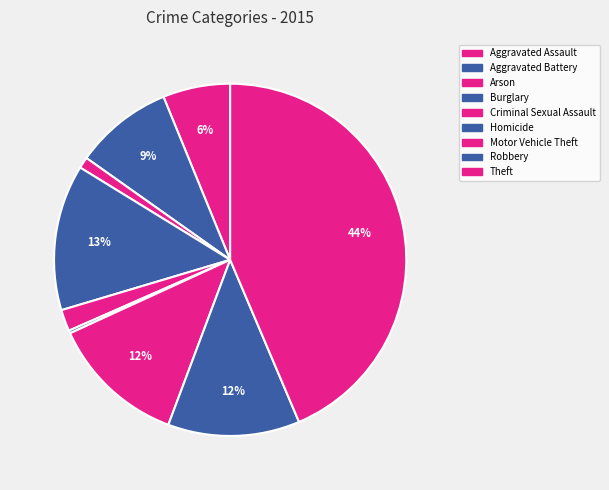

True or false: Homicide accounts for 1% of the total.

False